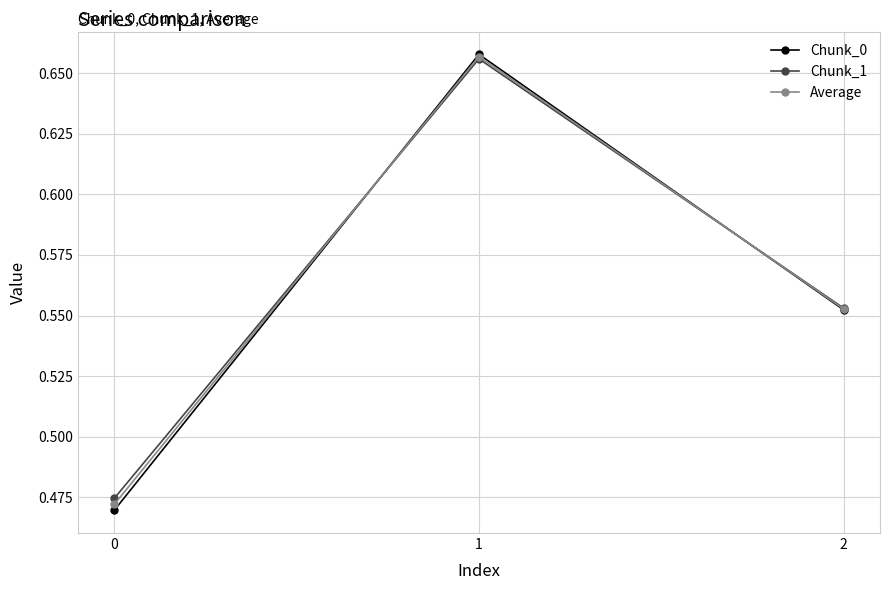

Which series has the widest spread of values?

Chunk_0